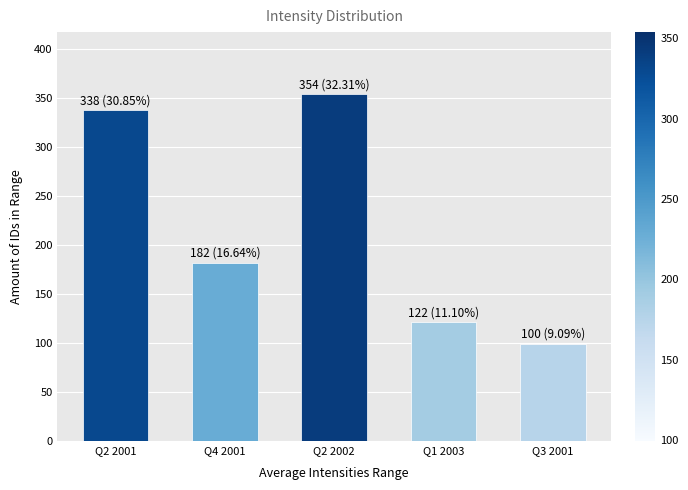

At which category does the chart reach its peak across all series?

Q2 2002